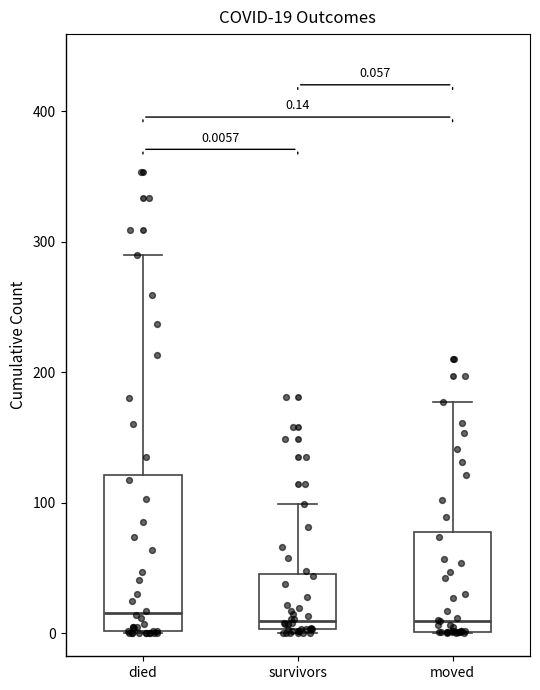

Comparing the boxes themselves (not the whiskers), which one is the tallest?

died